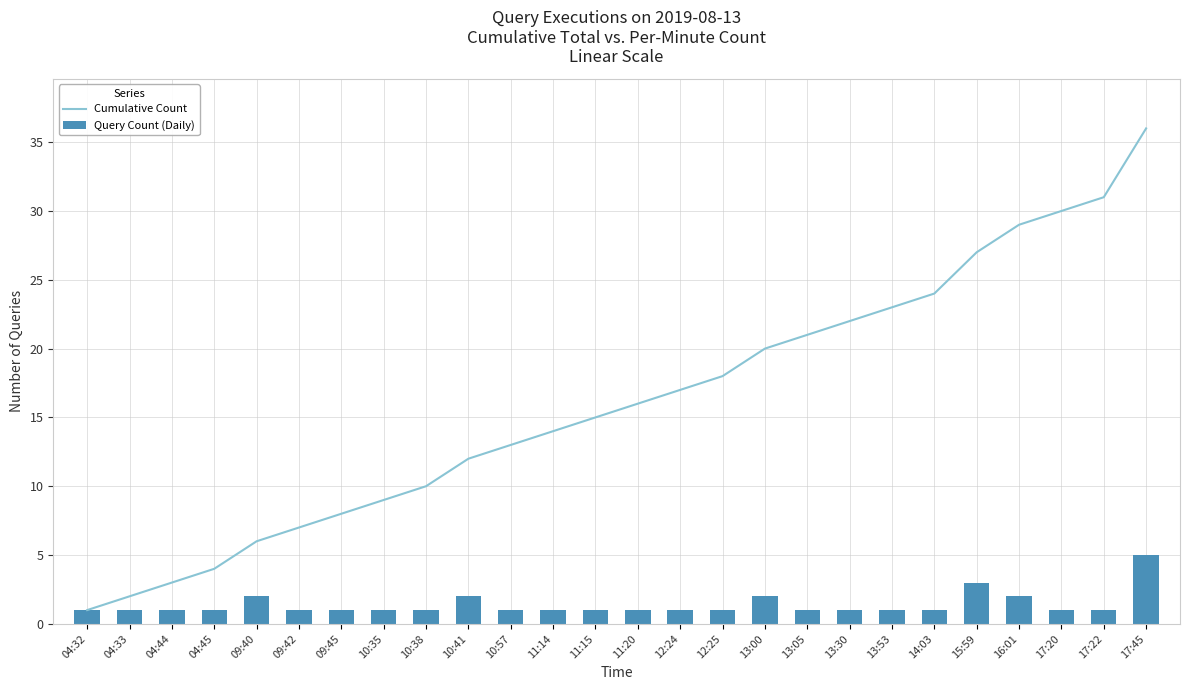

What is the highest value of the Cumulative Count series?

36